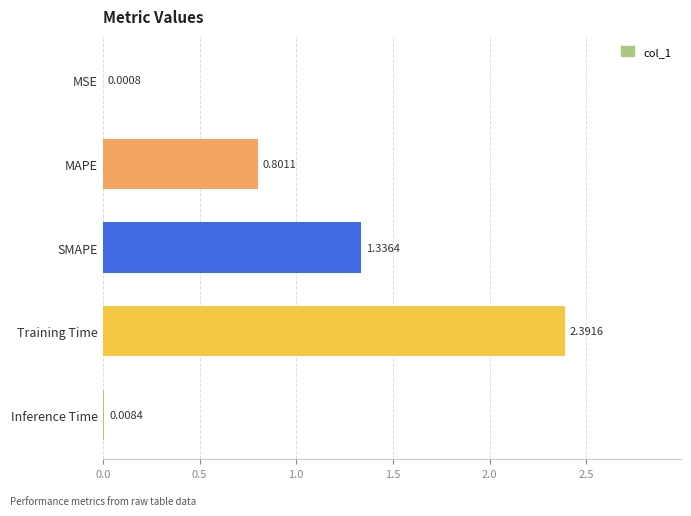

Which has a higher value, SMAPE or MSE?

SMAPE